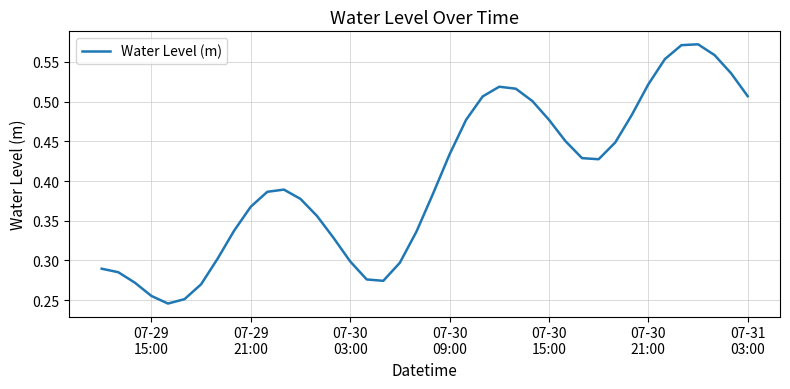

How many interior local peaks (higher than both neighbors) does the data have?

3